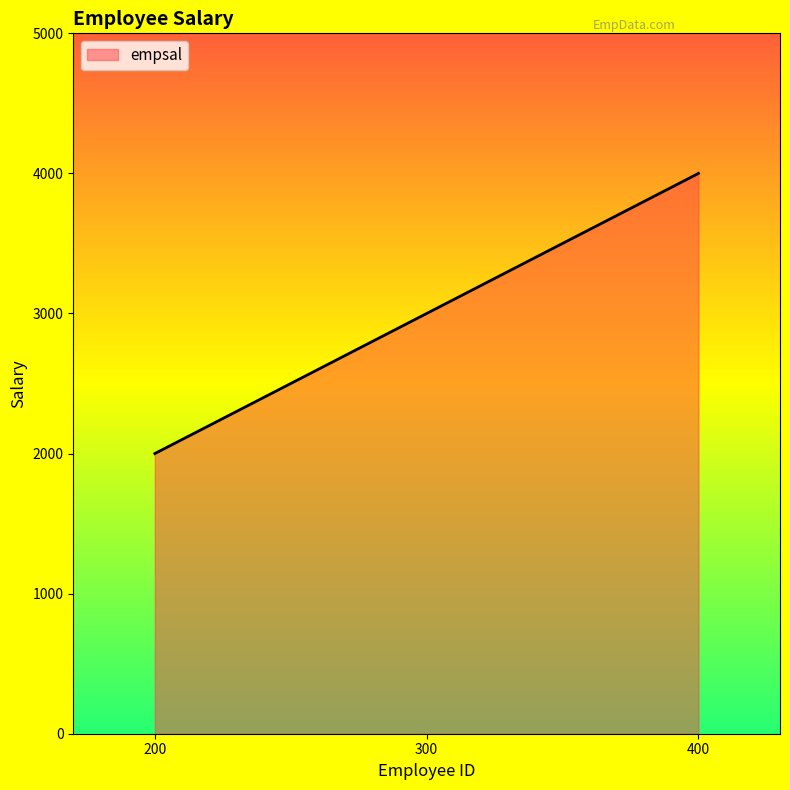

The value at 300 is 3000. True or false?

True